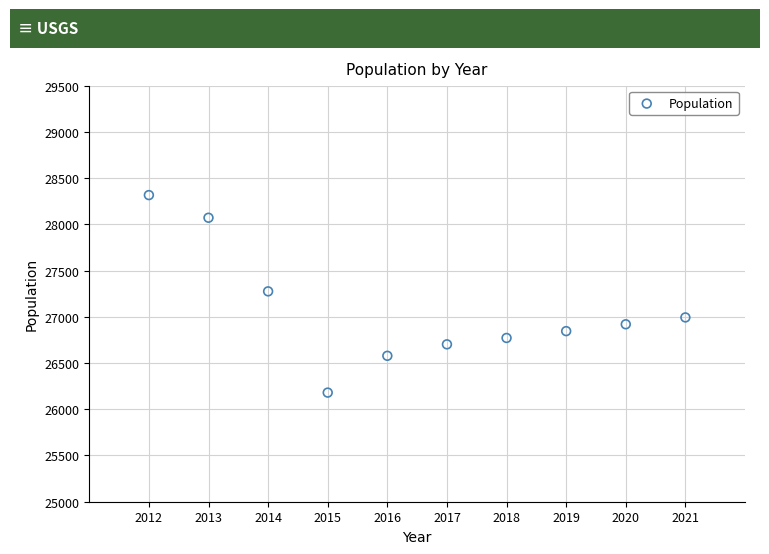

What is the range of Y values (max minus min)?

2136